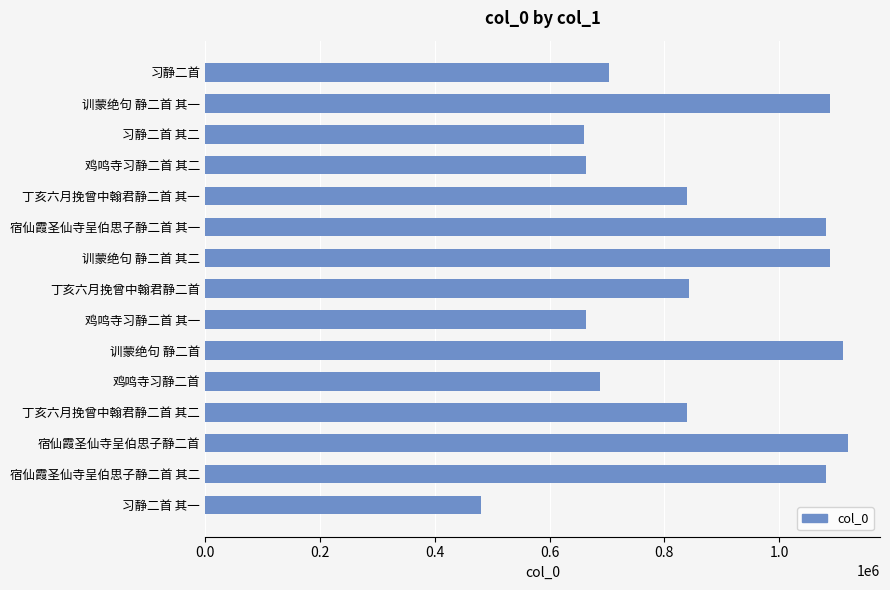

What is the label of the 12th bar from the bottom?

鸡鸣寺习静二首 其二